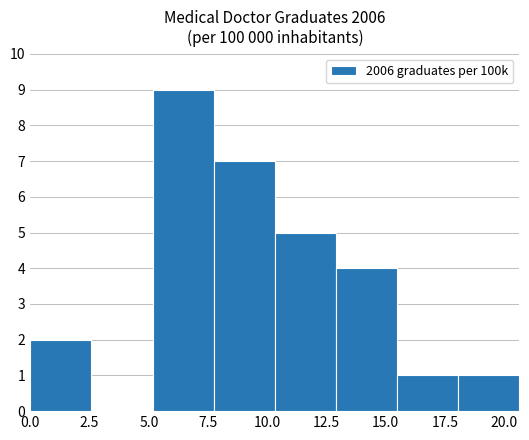

Reading left to right, transcribe this chart: for each bar, give the range it covers on the x-axis and its height. Neither the bar edges nor the heights are printed on the chart, so give them approximately, as read against the axes.

0.0 to 2.5: 2
2.5 to 5.0: 0
5.0 to 7.5: 9
7.5 to 10.5: 7
10.5 to 13.0: 5
13.0 to 15.5: 4
15.5 to 18.0: 1
18.0 to 20.5: 1